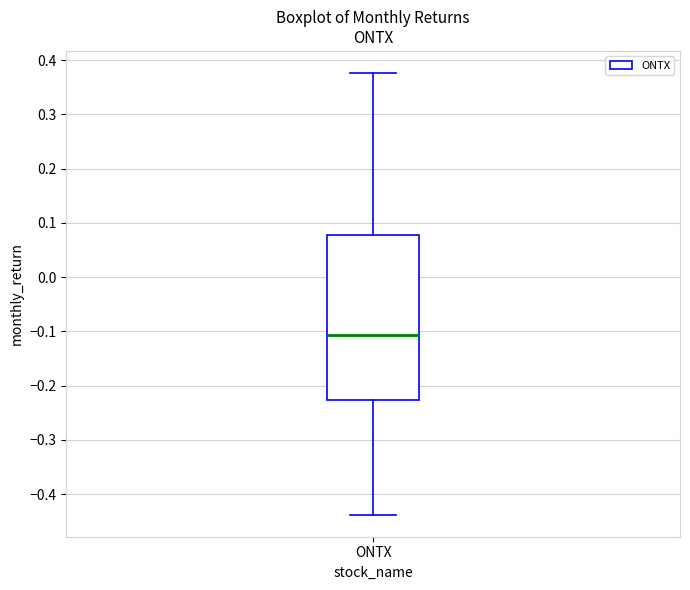

Transcribe this box plot: give where the median line is, the range the box spans, and where the two whiskers end, as read against the y-axis. The values are not printed on the chart, so give them approximately, as read against the axis.

median -0.11, box -0.23 to 0.08, whiskers -0.44 to 0.38